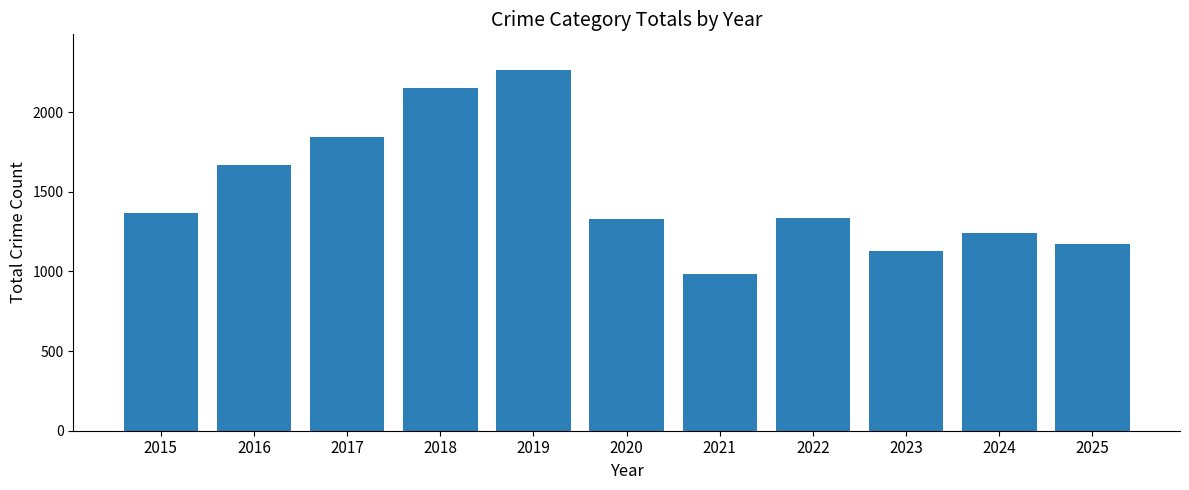

What is the value of the 7th bar from the left?

982